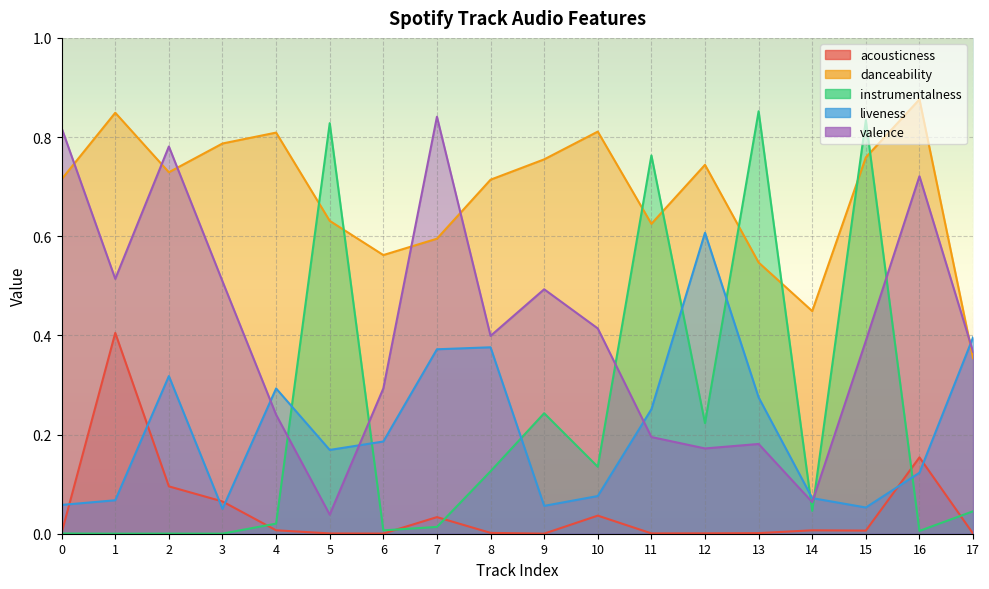

At which label is valence closest to 0?

5